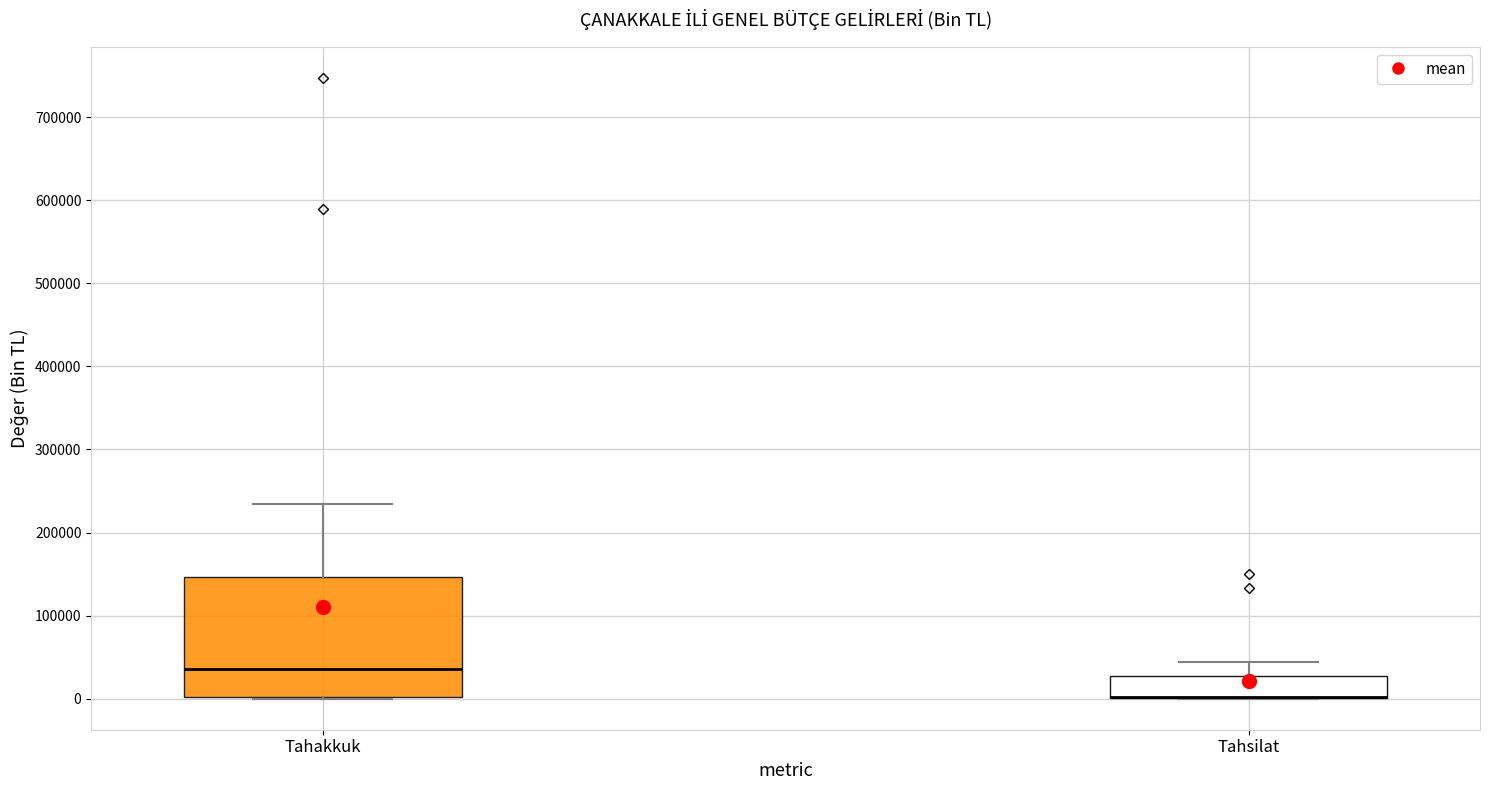

Where is the upper edge of the box for Tahakkuk on the y-axis? The values are not printed on the chart, so give them approximately, as read against the axis.

150000